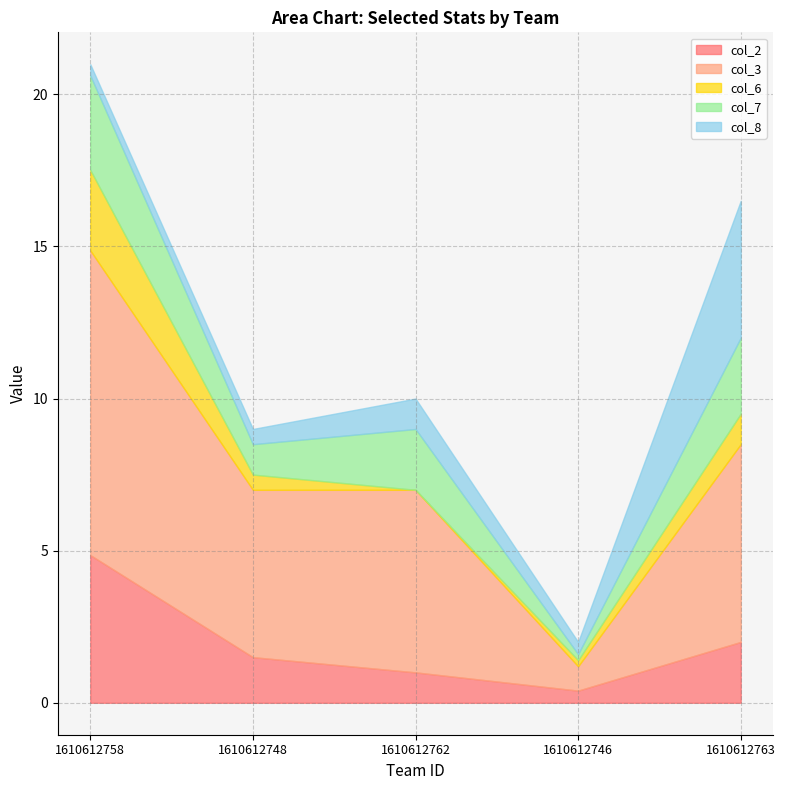

What are all the series names shown in the legend?

col_2, col_3, col_6, col_7, col_8